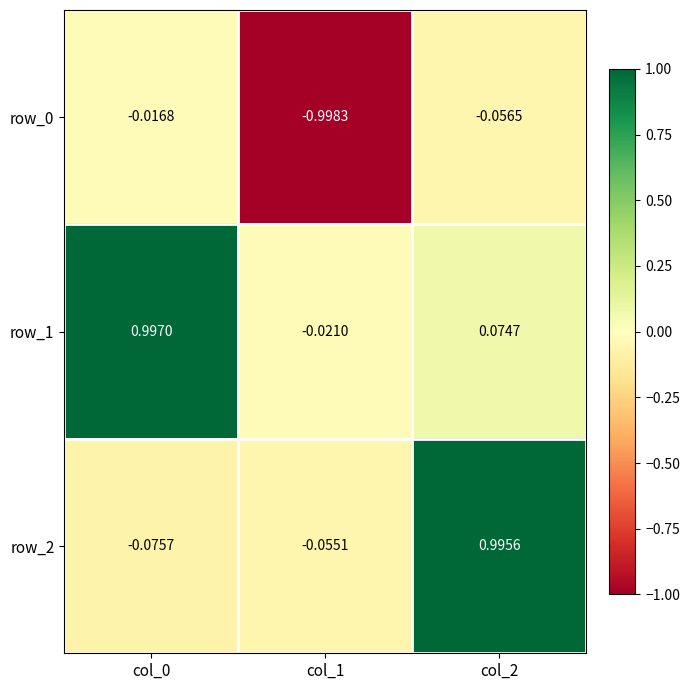

At which label does row_0 reach its minimum?

col_1